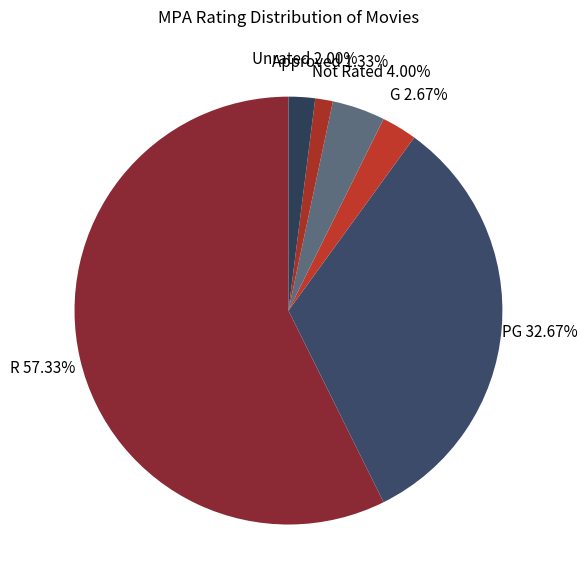

How many slices are in this pie chart?

6